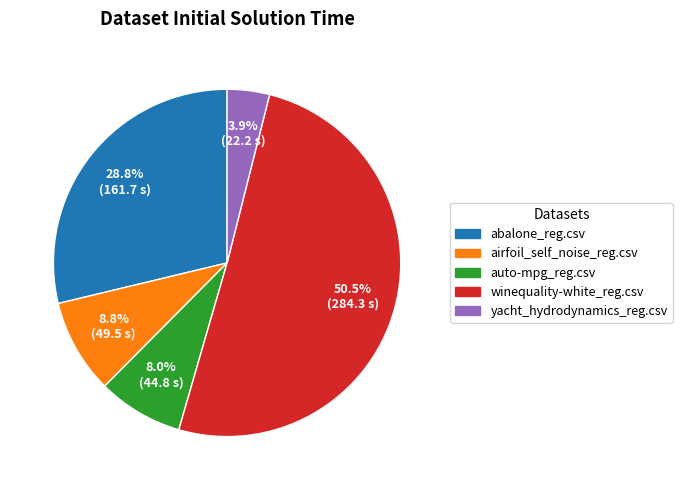

How many segments does this pie chart have?

5